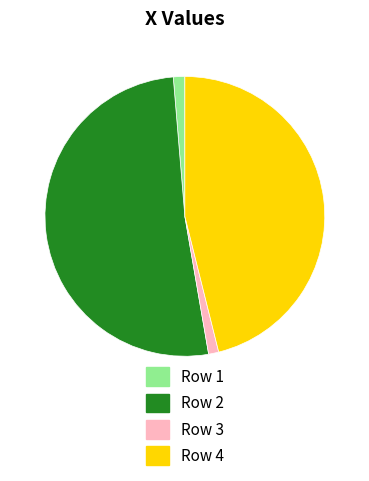

Approximately how many times larger is the value at Row 2 compared to Row 4?

1.1